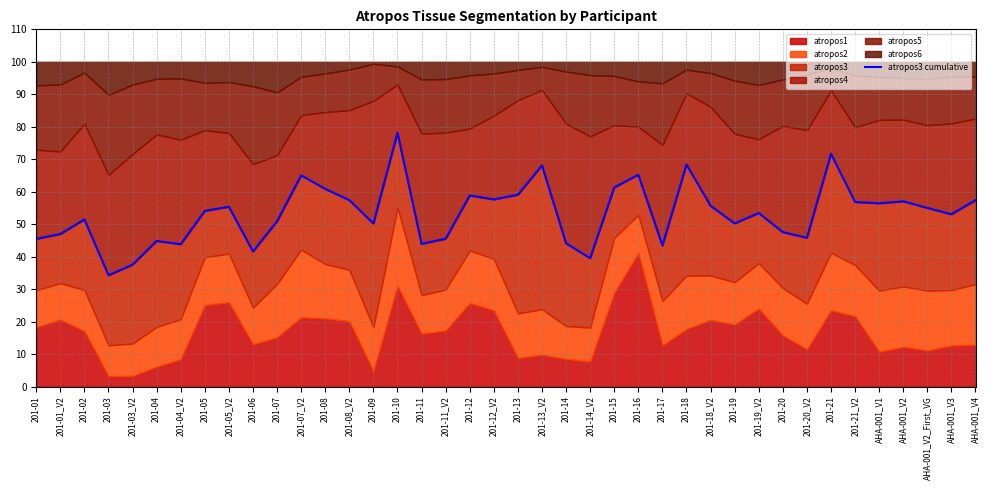

Count the number of categories in the chart.

40